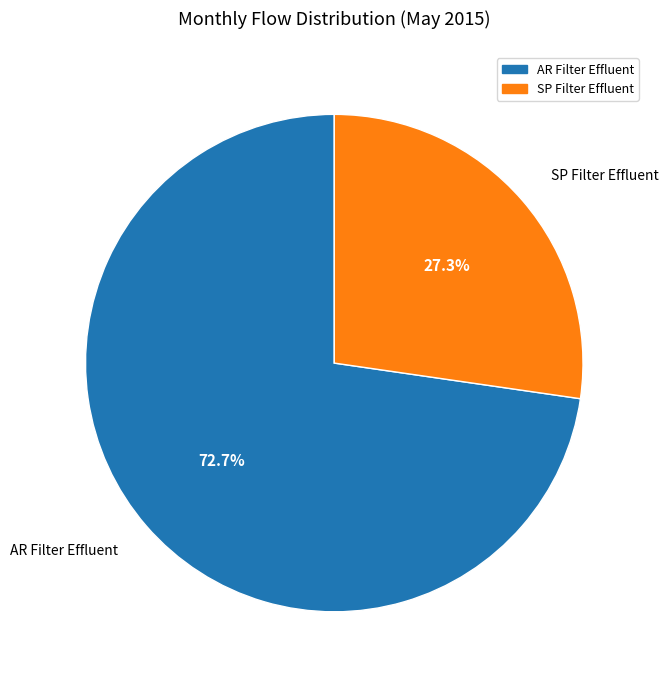

Which slice is the smallest?

SP Filter Effluent